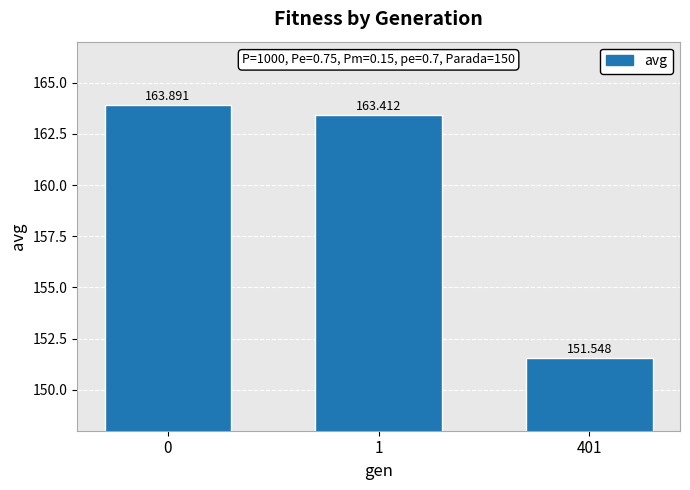

List the labels in order of value, largest first.

0, 1, 401